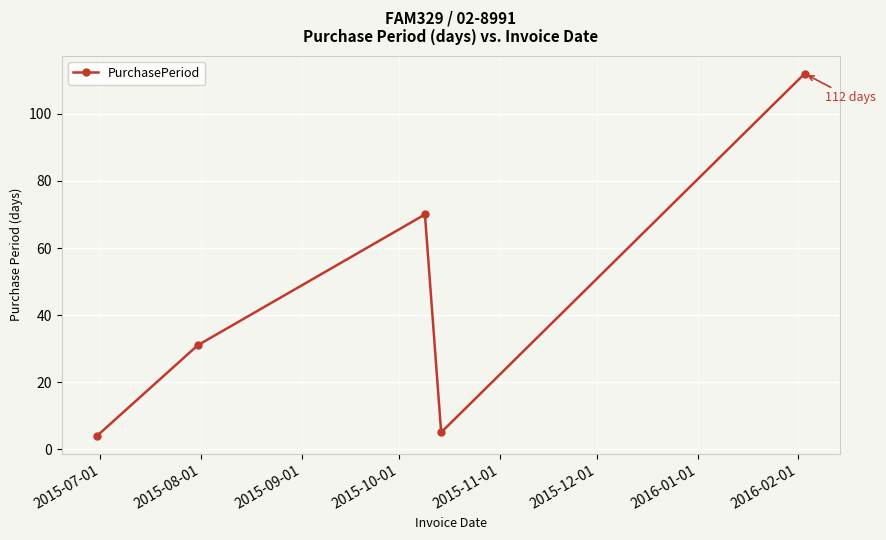

Does the chart have visible grid lines?

Yes